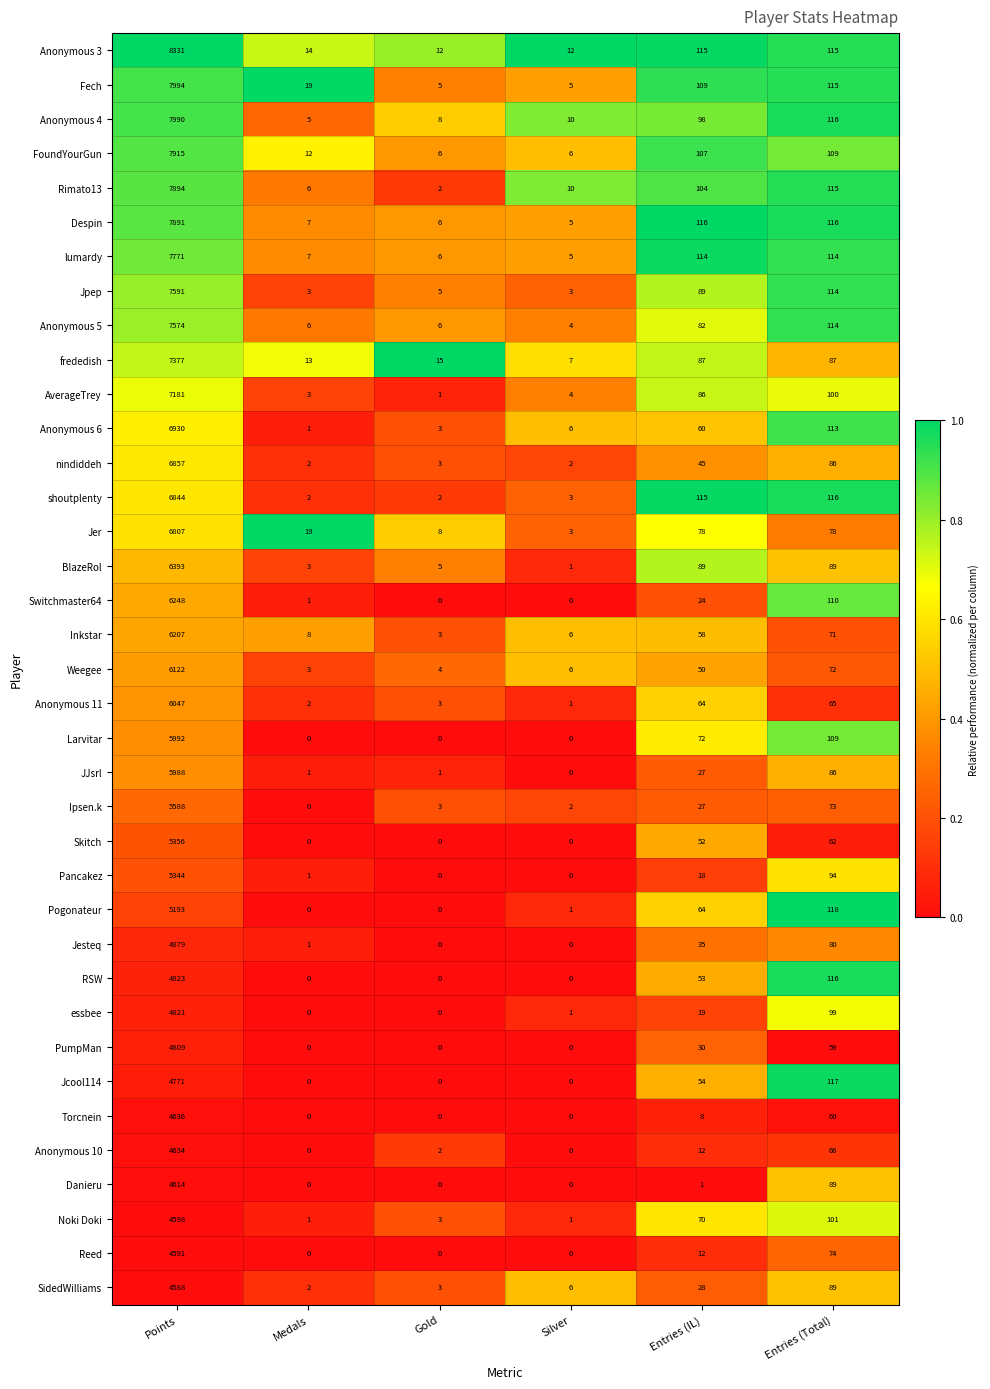

What is the greatest value displayed?

8331